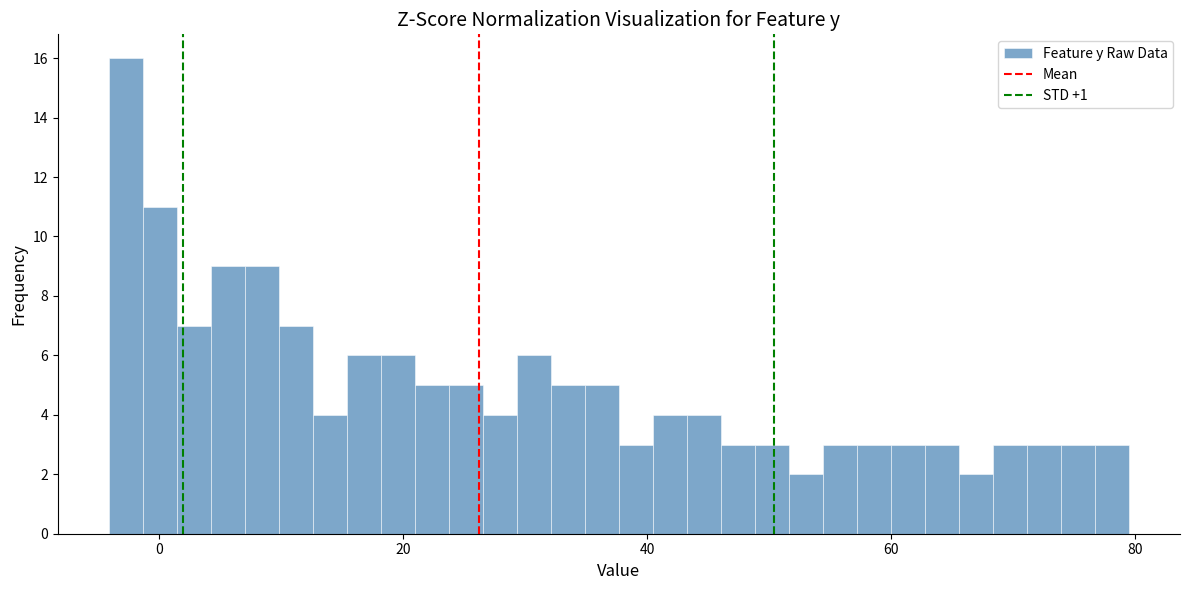

Around what value on the x-axis is the tallest bar? Give the approximate position of its centre, as read against the axis.

-2